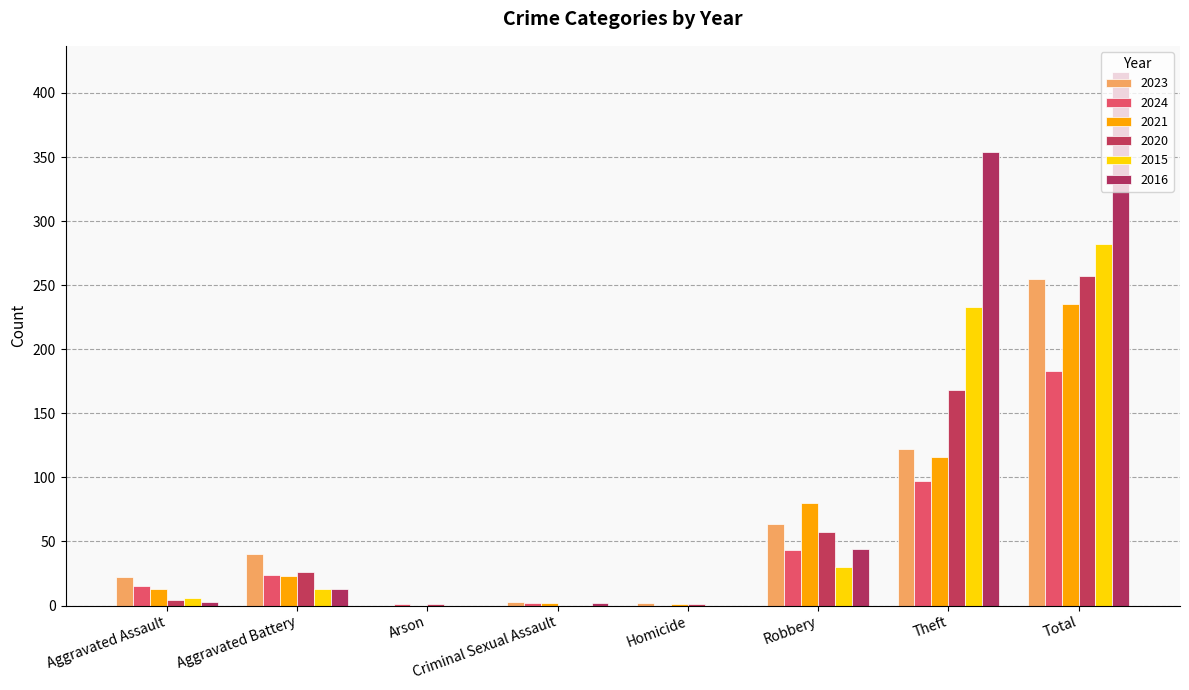

Read the 2016 value at Total.

416